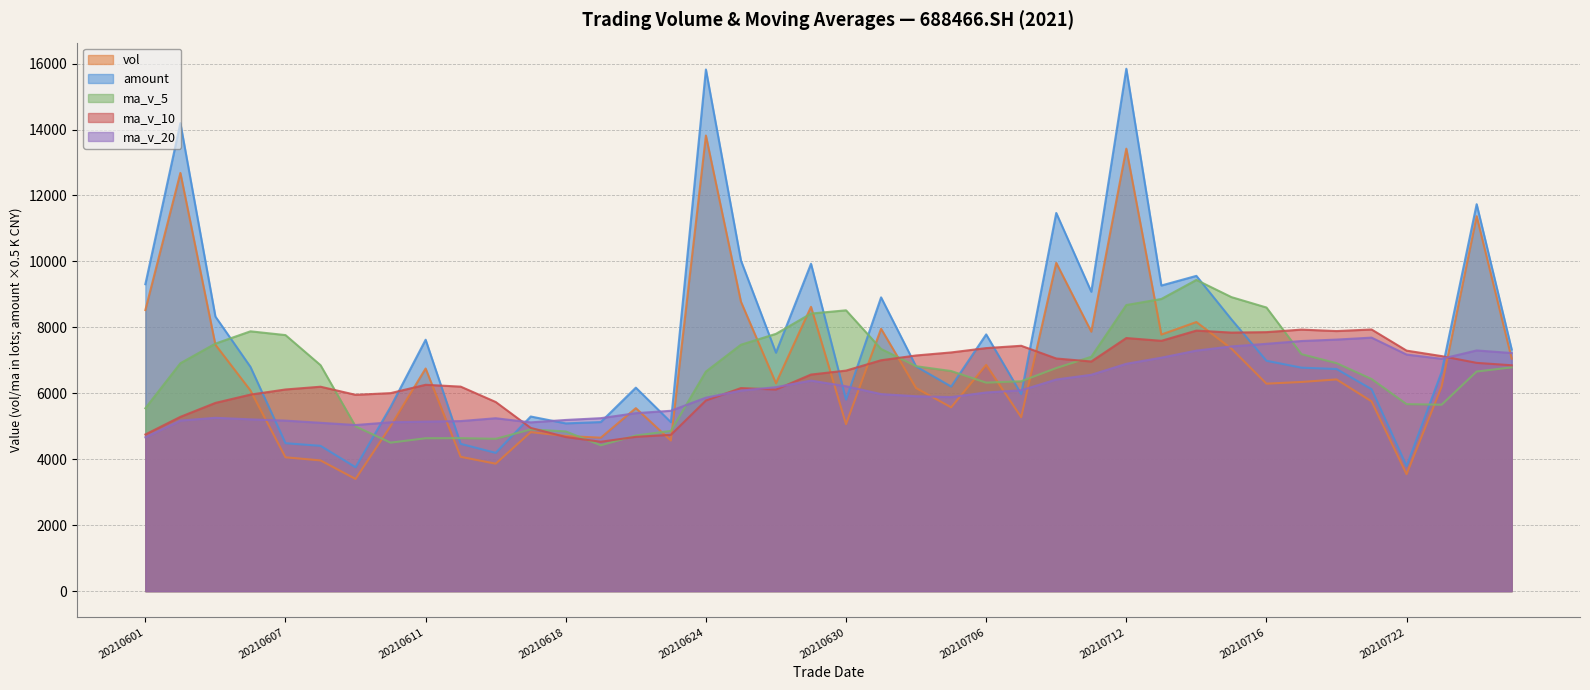

How many values in the vol series are below 6305?

20